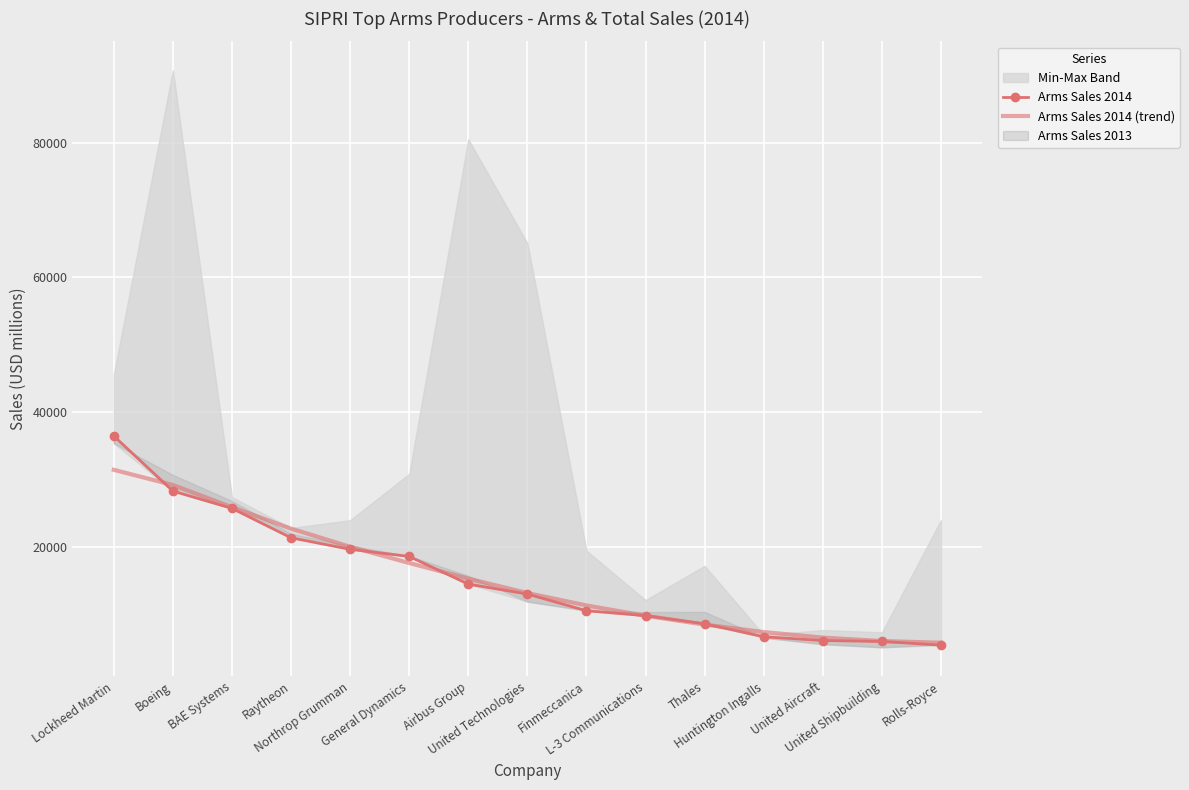

What is the minimum value shown in the chart?

5430